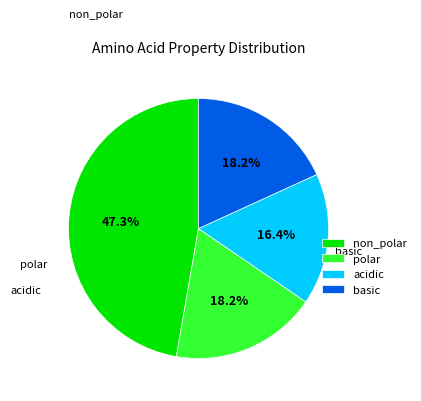

Does acidic represent more than half of the total?

No